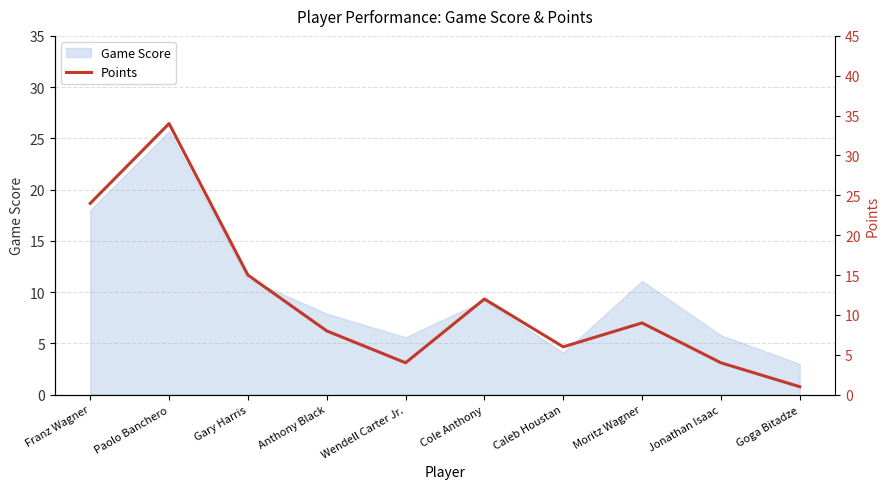

What is the difference between the maximum and minimum values?

33